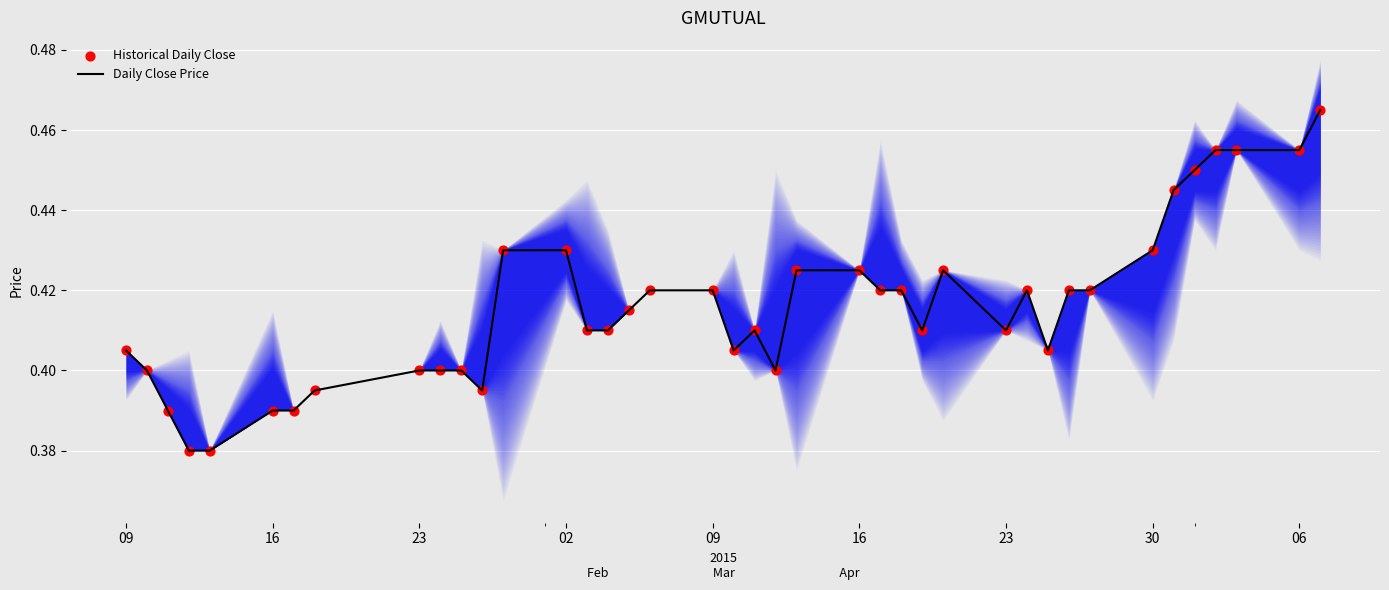

Which series reaches the maximum Y coordinate?

Daily Close Price